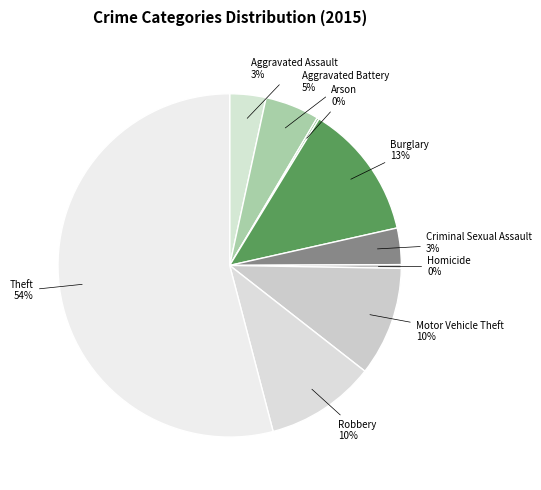

Combined, do Criminal Sexual Assault and Aggravated Assault account for over 50%?

No